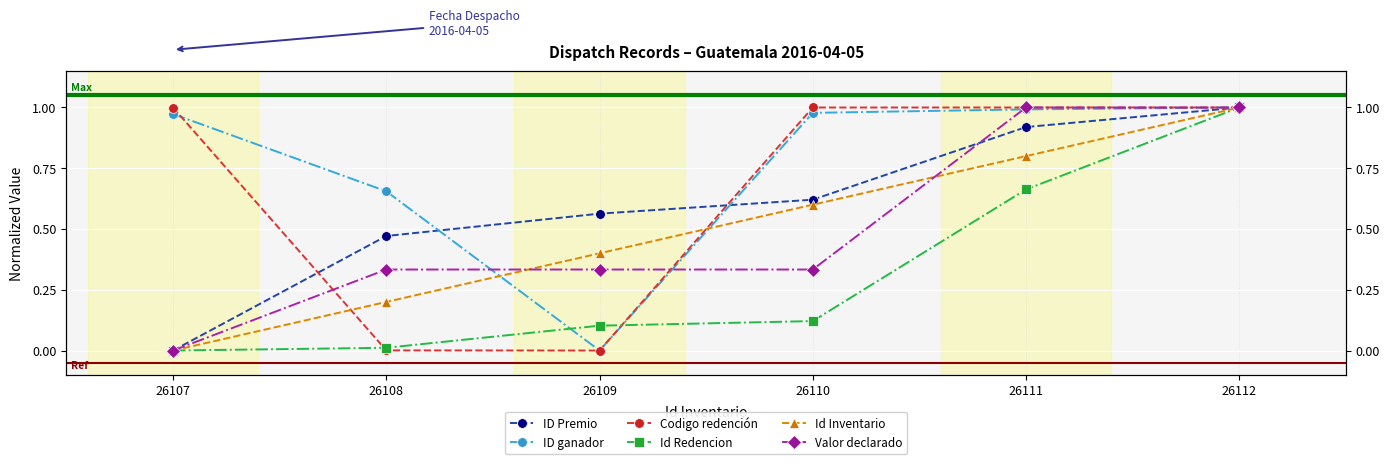

True or false: ID Premio has a value of 0.9 at 26110.

False